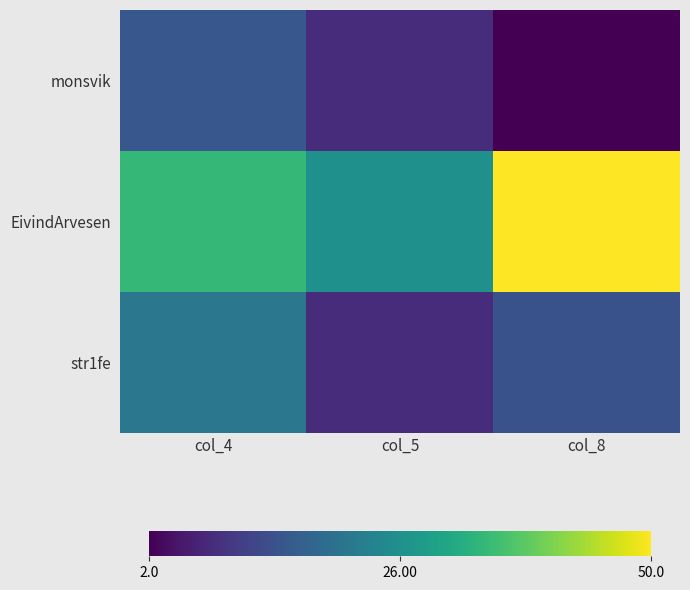

Reading left to right, extract all data points from this chart.

monsvik: col_4=15	col_5=8	col_8=2
EivindArvesen: col_4=34	col_5=26	col_8=50
str1fe: col_4=21	col_5=8	col_8=14